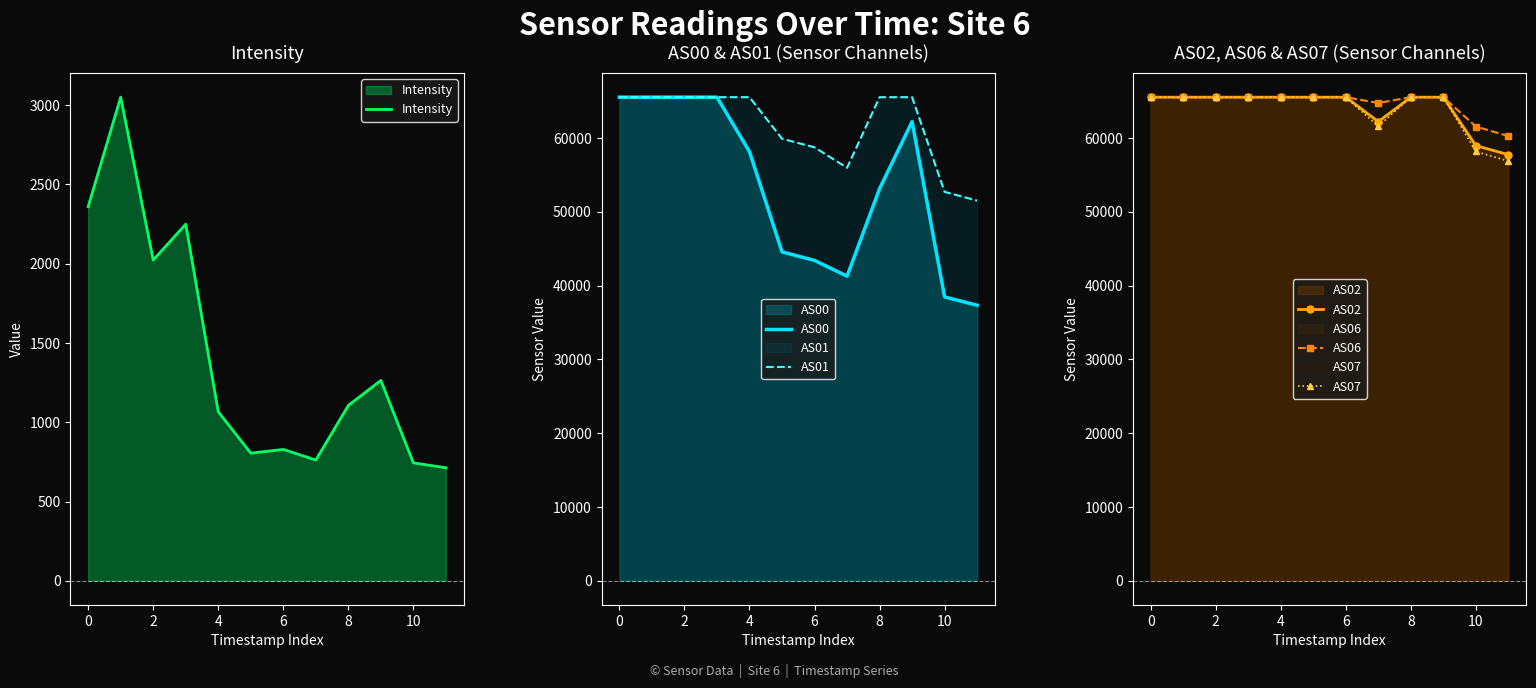

What is the difference between the maximum and minimum values in the Intensity series?

2337.5